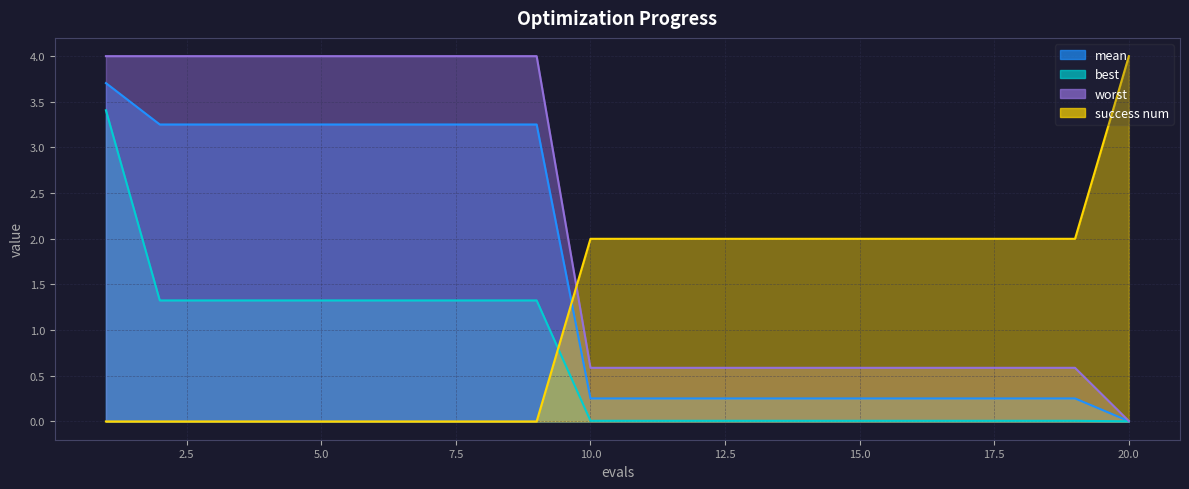

What is the highest value of the best series?

3.4